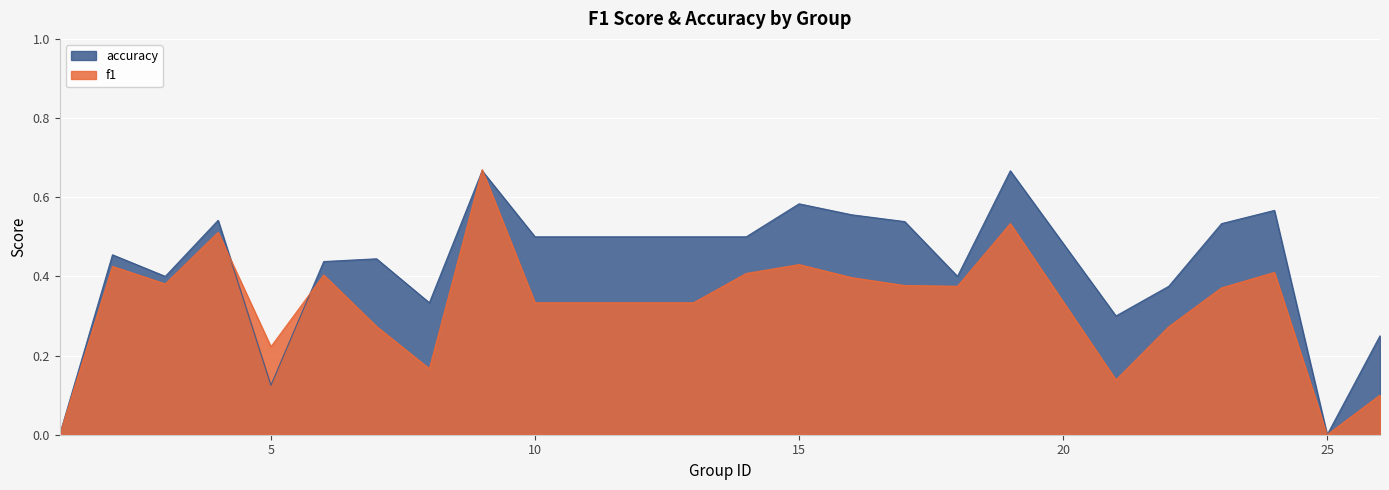

What is the difference between the highest and lowest values at 15?

0.2